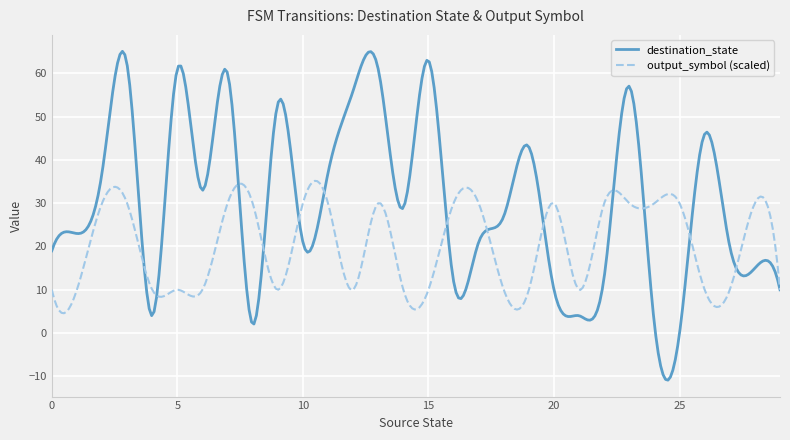

Which series has the largest total across all categories?

destination_state